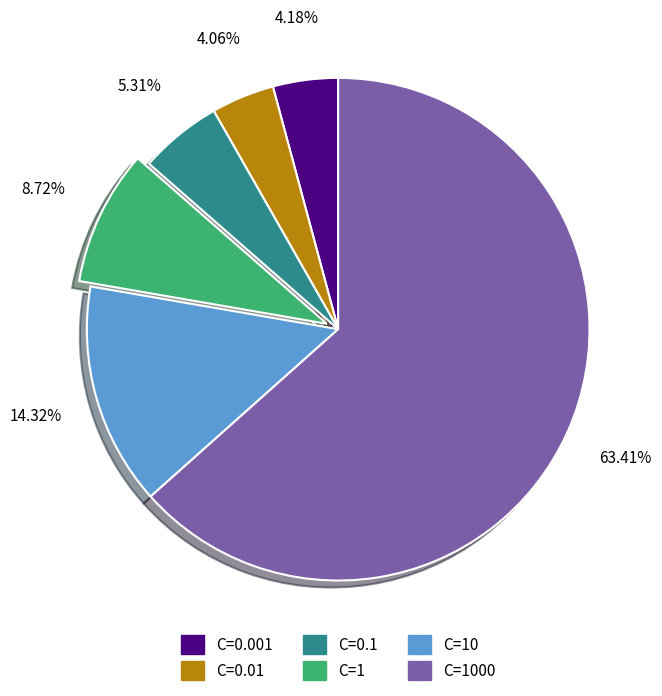

Is there any slice that represents more than half of the pie?

Yes